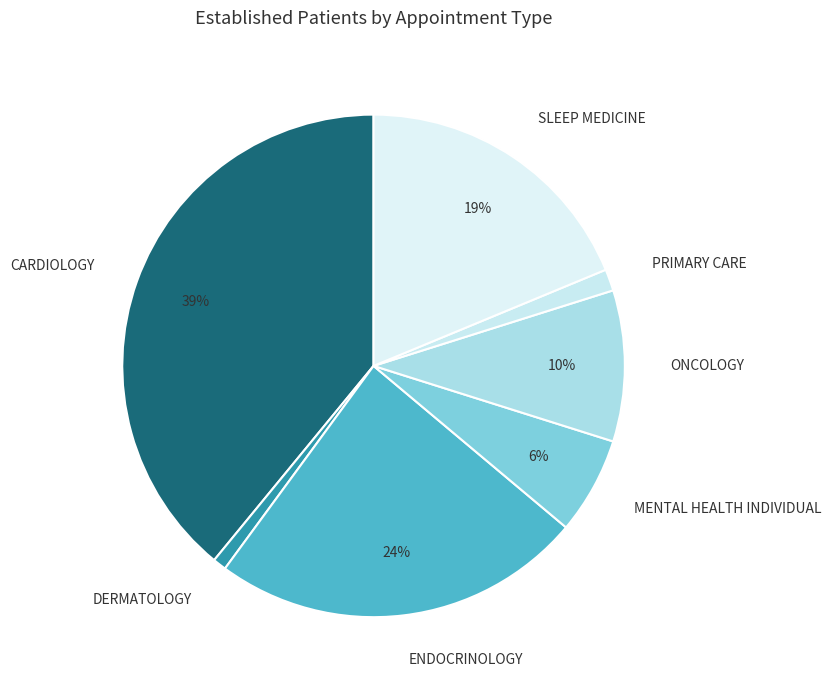

Does any single category account for the majority?

No